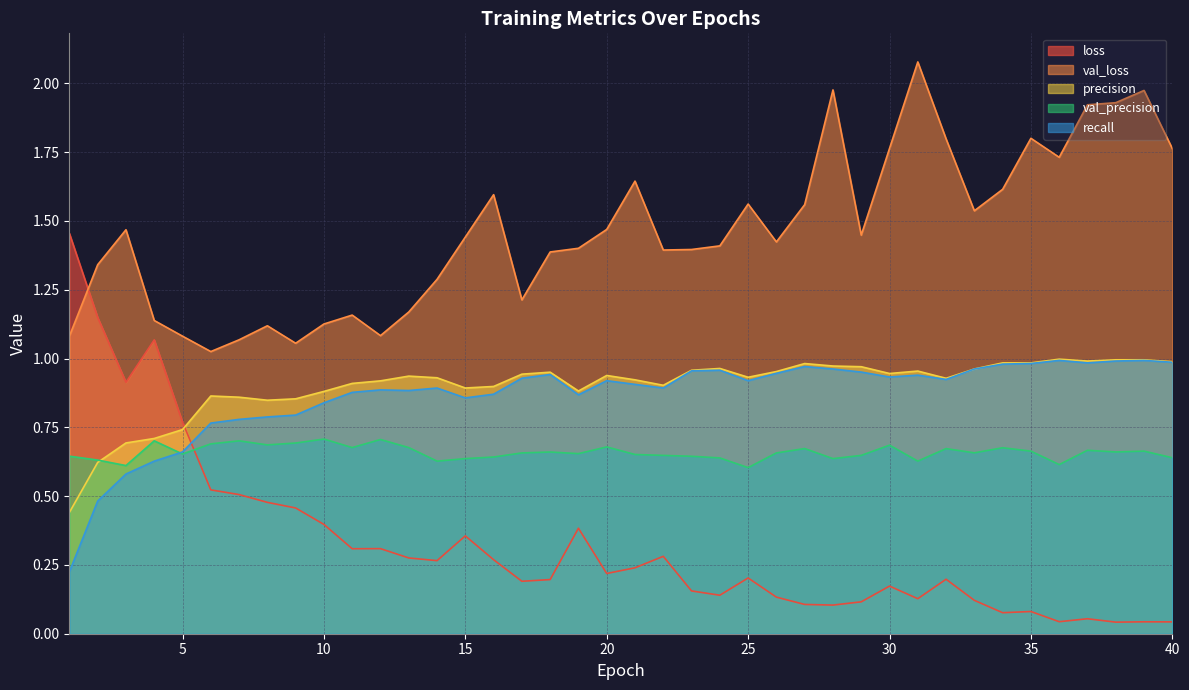

Read the loss value at 12.

0.3